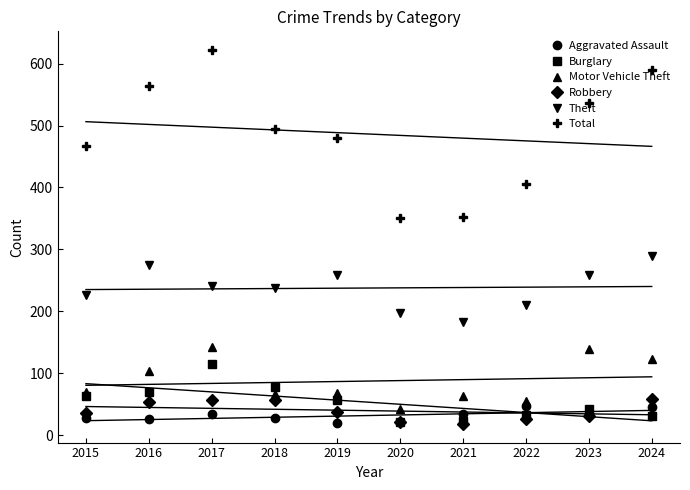

What is the difference between the Total values at 2023 and 2016?

27